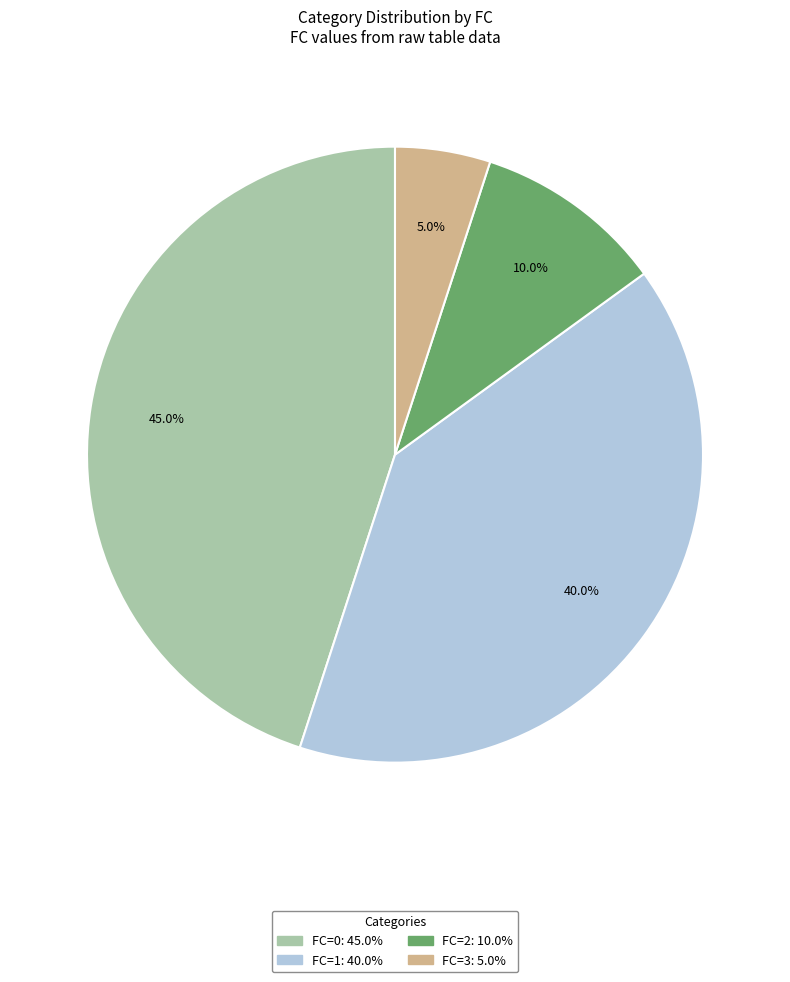

Does any single category account for the majority?

No